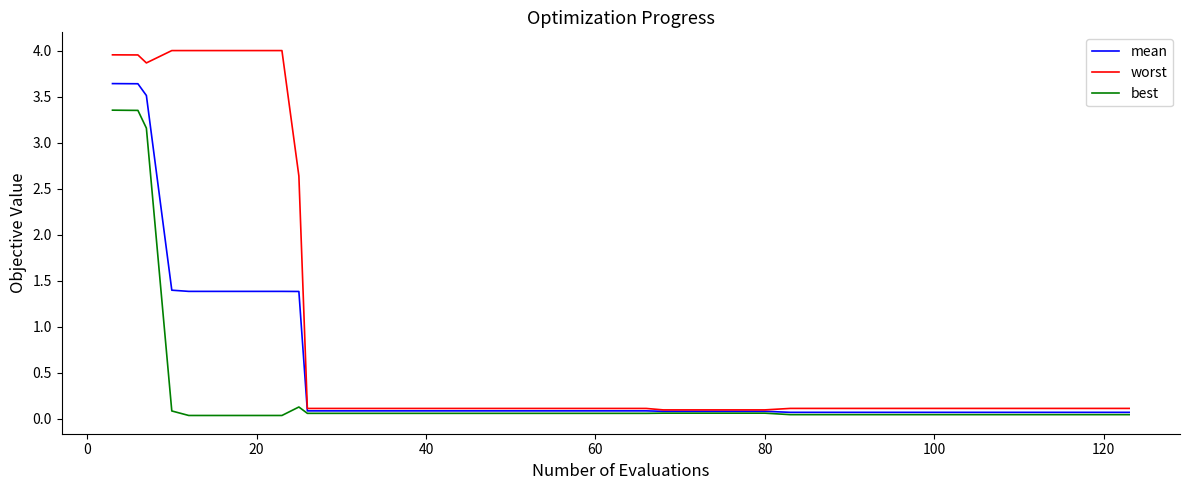

What is the difference between the maximum and minimum values in the worst series?

3.9